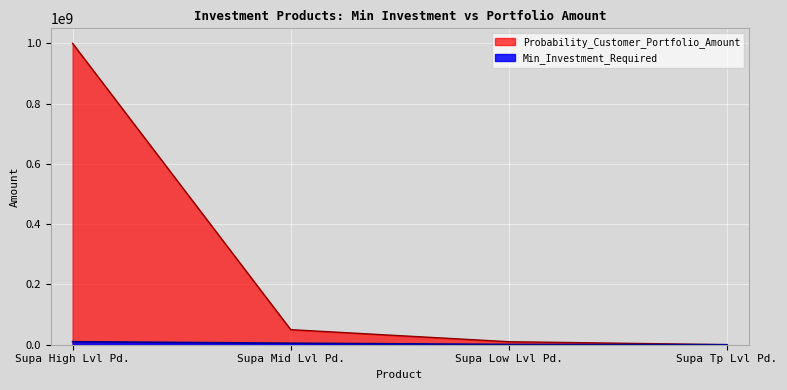

Between Supa Low Lvl Pd. and Supa Tp Lvl Pd., which series saw the biggest shift?

Probability_Customer_Portfolio_Amount